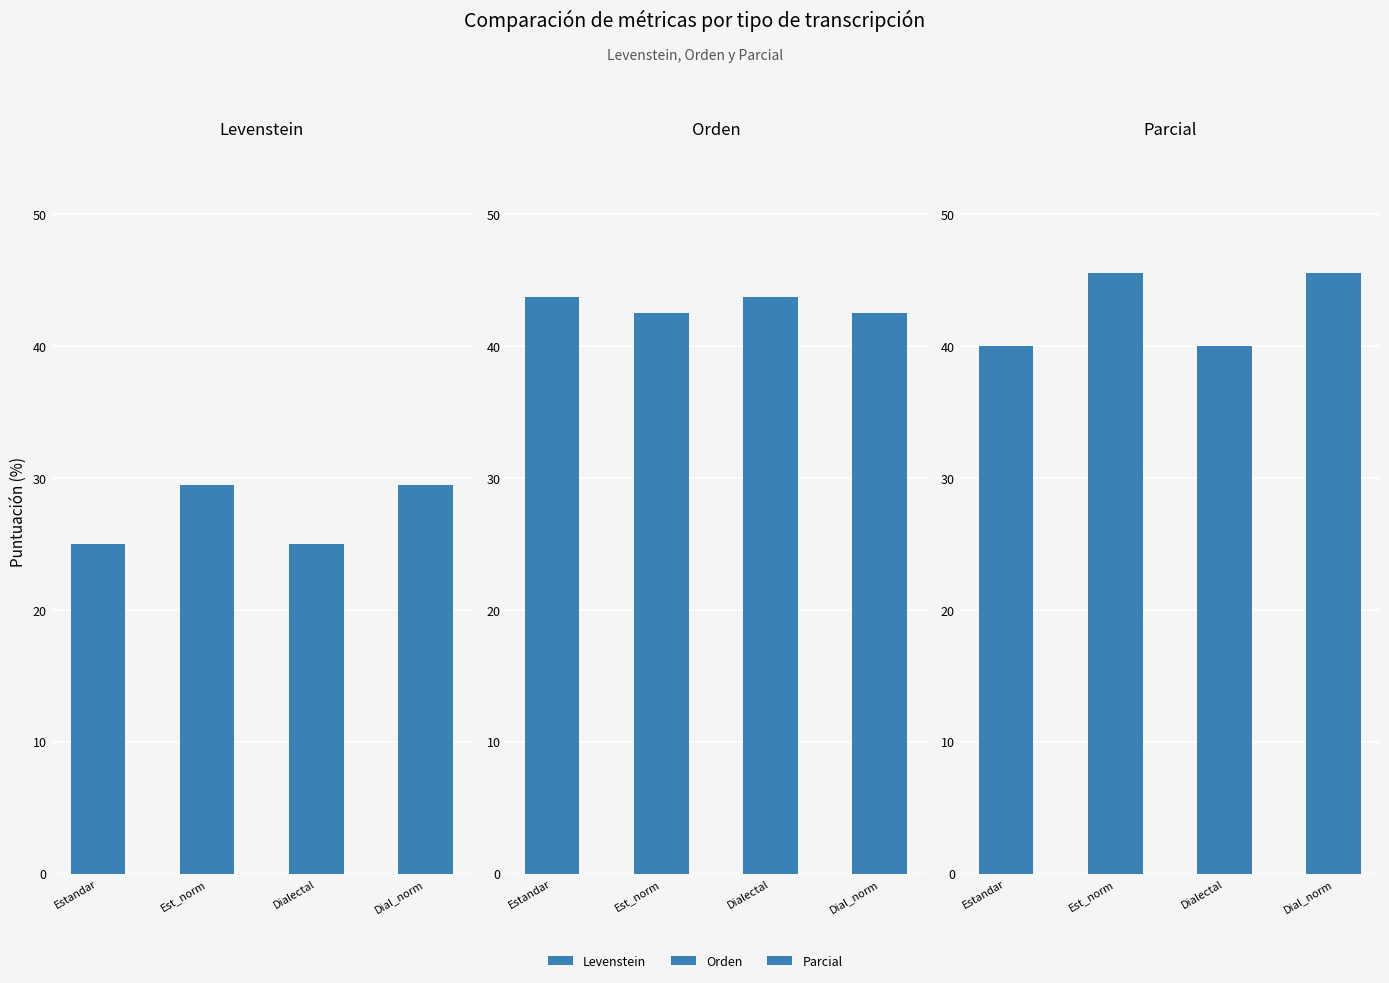

Between Est_norm and Dial_norm, which series saw the biggest shift?

Levenstein